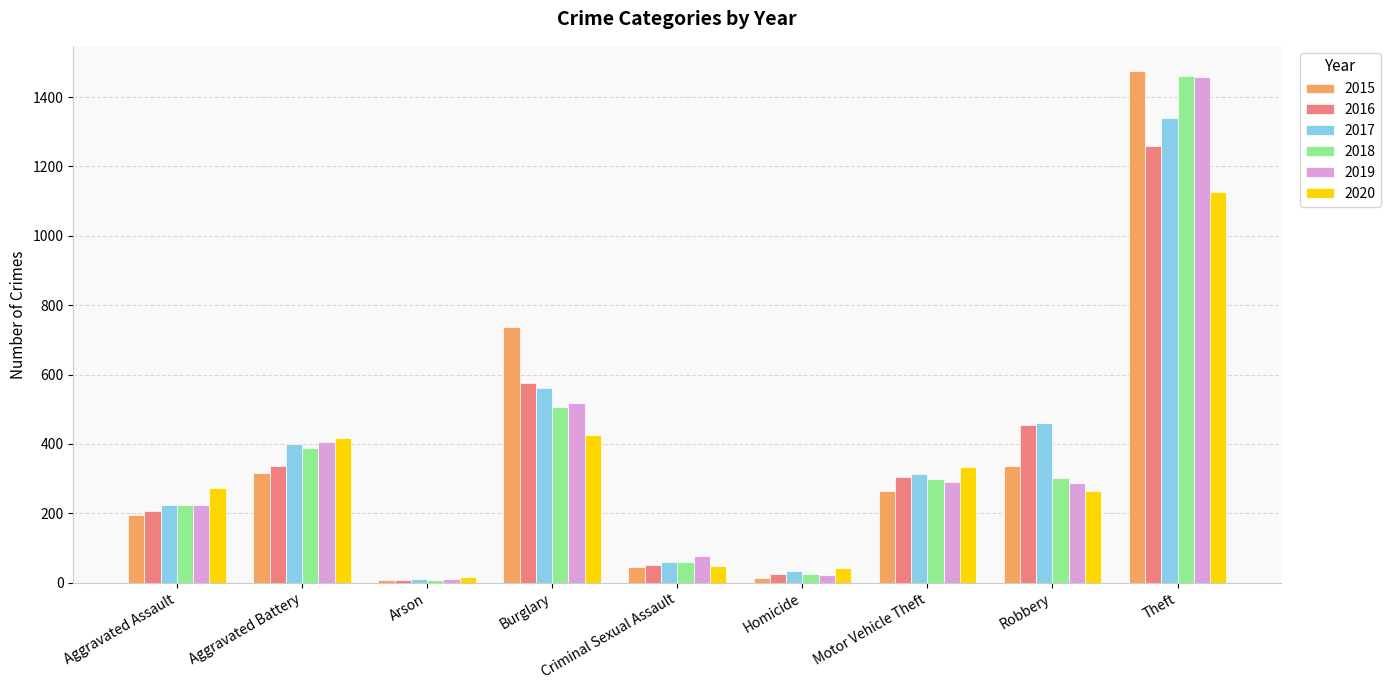

What is the highest value of the 2018 series?

1461